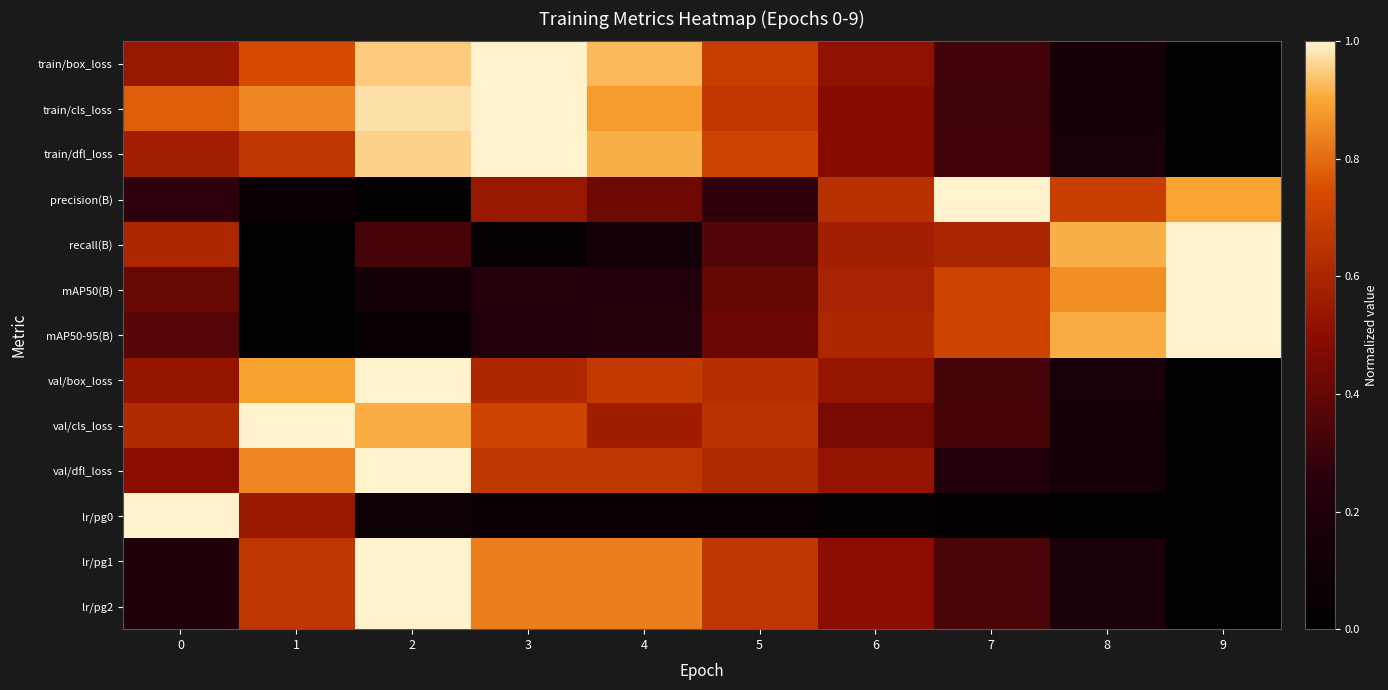

Reading left to right, transcribe all the data shown in this chart.

train/box_loss: 0=0.5	1=0.7	2=0.9	3=1.0	4=0.9	5=0.7	6=0.5	7=0.3	8=0.2	9=0.0
train/cls_loss: 0=0.8	1=0.8	2=1.0	3=1.0	4=0.9	5=0.7	6=0.5	7=0.3	8=0.1	9=0.0
train/dfl_loss: 0=0.6	1=0.7	2=1.0	3=1.0	4=0.9	5=0.7	6=0.5	7=0.3	8=0.2	9=0.0
precision(B): 0=0.3	1=0.1	2=0.0	3=0.5	4=0.4	5=0.3	6=0.6	7=1.0	8=0.7	9=0.9
recall(B): 0=0.6	1=0.0	2=0.3	3=0.0	4=0.1	5=0.4	6=0.6	7=0.6	8=0.9	9=1.0
mAP50(B): 0=0.4	1=0.0	2=0.1	3=0.2	4=0.2	5=0.4	6=0.6	7=0.7	8=0.9	9=1.0
mAP50-95(B): 0=0.4	1=0.0	2=0.1	3=0.2	4=0.2	5=0.4	6=0.6	7=0.7	8=0.9	9=1.0
val/box_loss: 0=0.5	1=0.9	2=1.0	3=0.6	4=0.7	5=0.6	6=0.5	7=0.3	8=0.2	9=0.0
val/cls_loss: 0=0.6	1=1.0	2=0.9	3=0.7	4=0.6	5=0.6	6=0.4	7=0.3	8=0.1	9=0.0
val/dfl_loss: 0=0.5	1=0.8	2=1.0	3=0.7	4=0.7	5=0.6	6=0.5	7=0.2	8=0.1	9=0.0
lr/pg0: 0=1.0	1=0.5	2=0.1	3=0.1	4=0.1	5=0.1	6=0.0	7=0.0	8=0.0	9=0.0
lr/pg1: 0=0.2	1=0.7	2=1.0	3=0.8	4=0.8	5=0.7	6=0.5	7=0.3	8=0.2	9=0.0
lr/pg2: 0=0.2	1=0.7	2=1.0	3=0.8	4=0.8	5=0.7	6=0.5	7=0.3	8=0.2	9=0.0